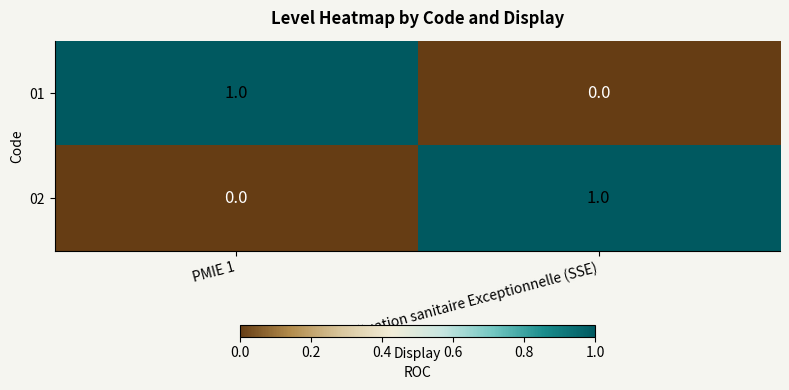

The 01 series shows 0 at PMIE 1. True or false?

False